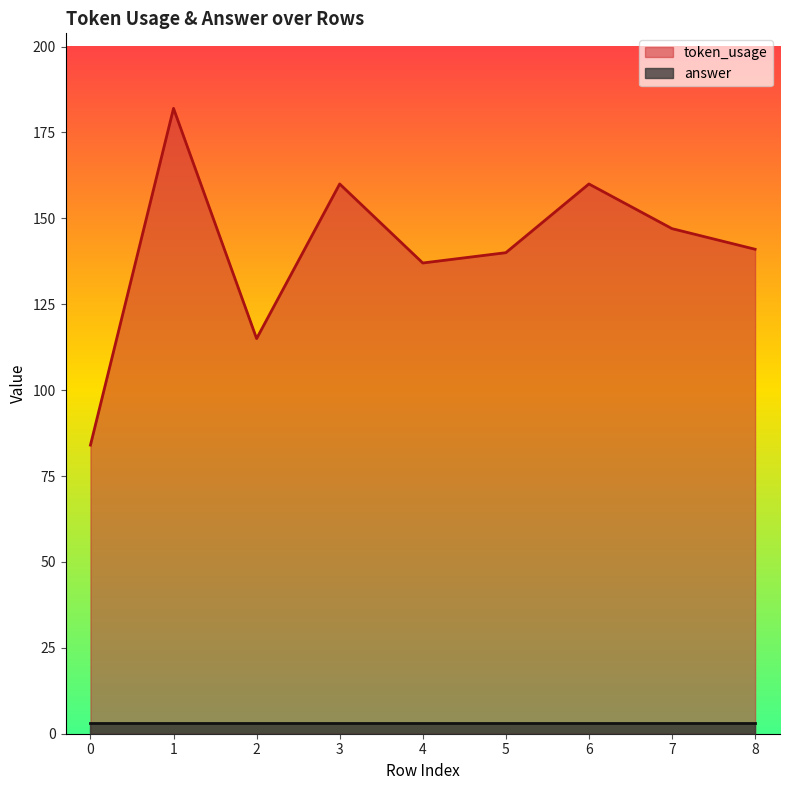

Where does the data first go above 141?

1